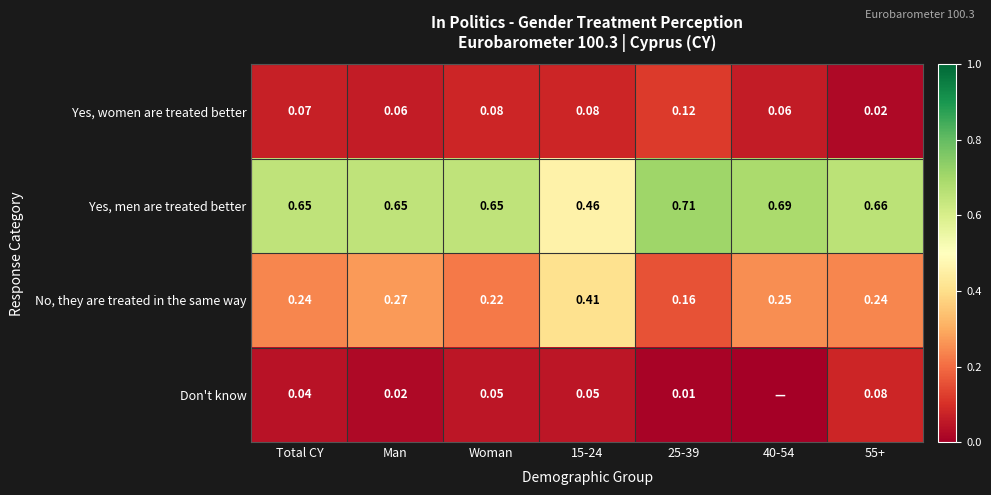

Count the Yes, men are treated better values in the range 0 to 1.

7